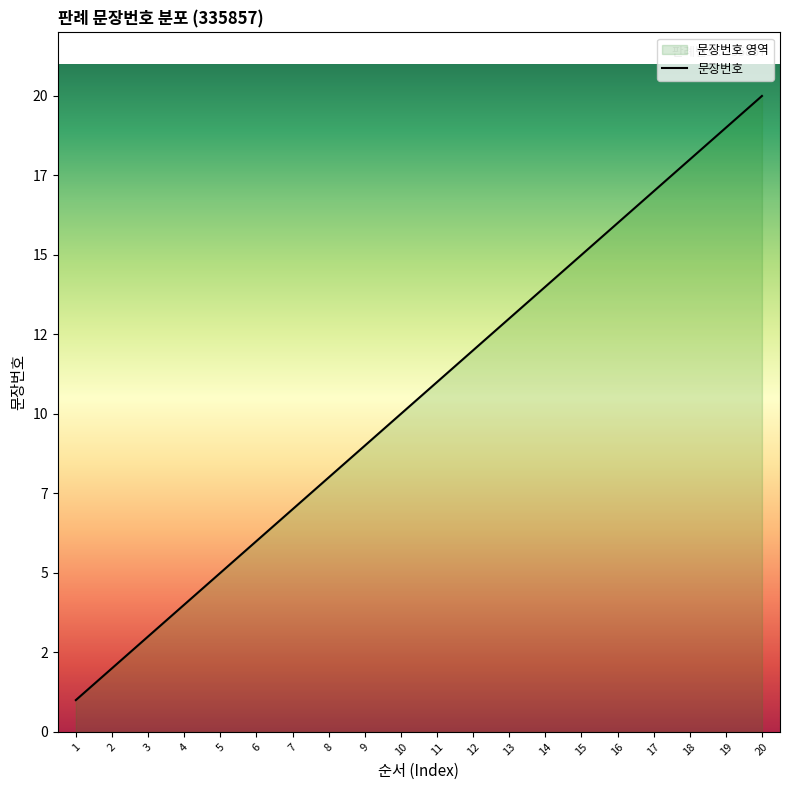

Reading left to right, extract all data points from this chart.

1=1	2=2	3=3	4=4	5=5	6=6	7=7	8=8	9=9	10=10	11=11	12=12	13=13	14=14	15=15	16=16	17=17	18=18	19=19	20=20